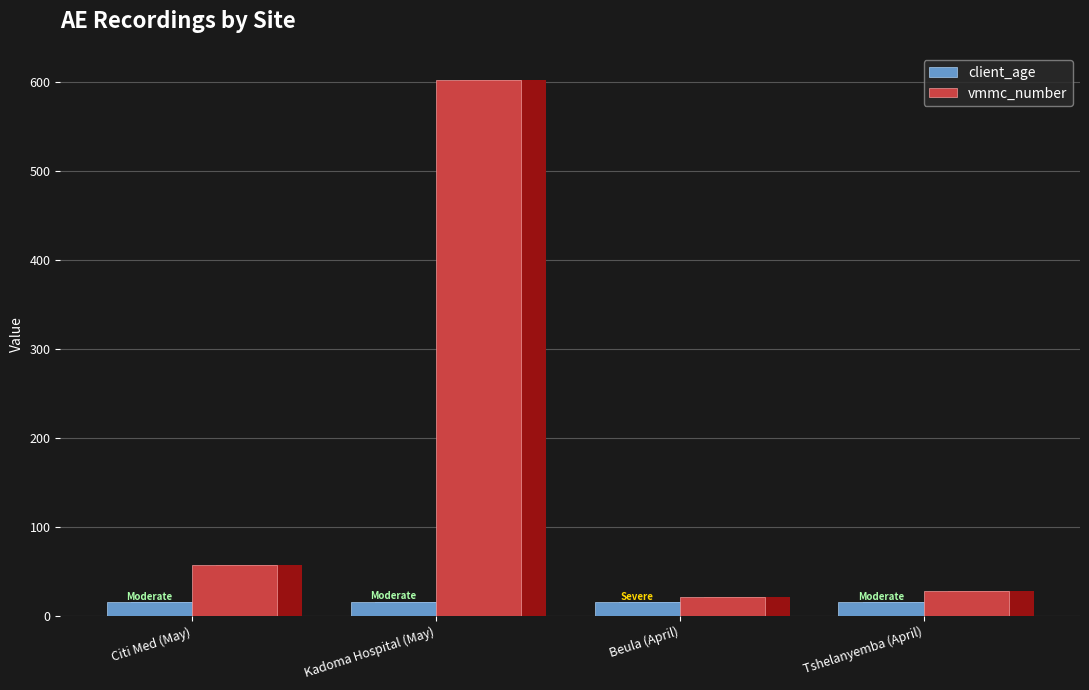

Rank the series at Citi Med (May) from lowest to highest value.

client_age, vmmc_number